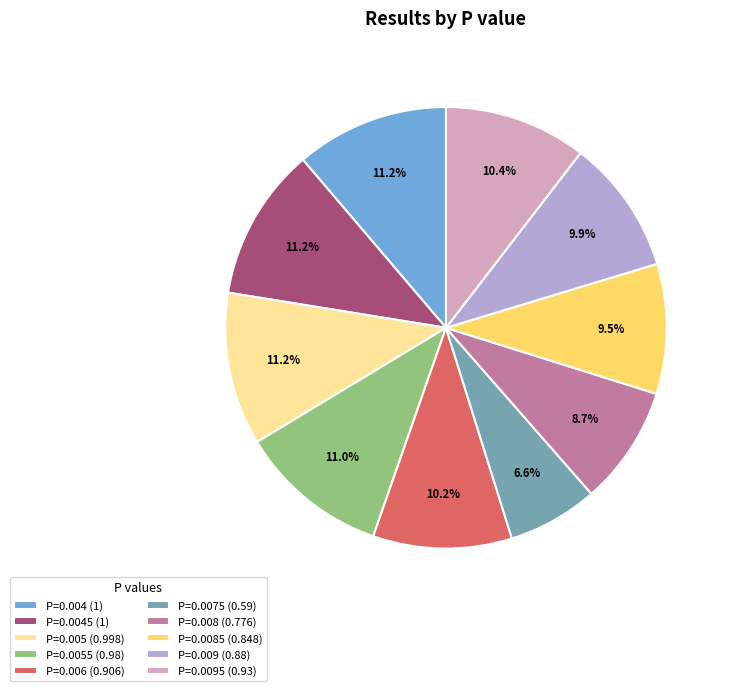

Does any single category account for the majority?

No